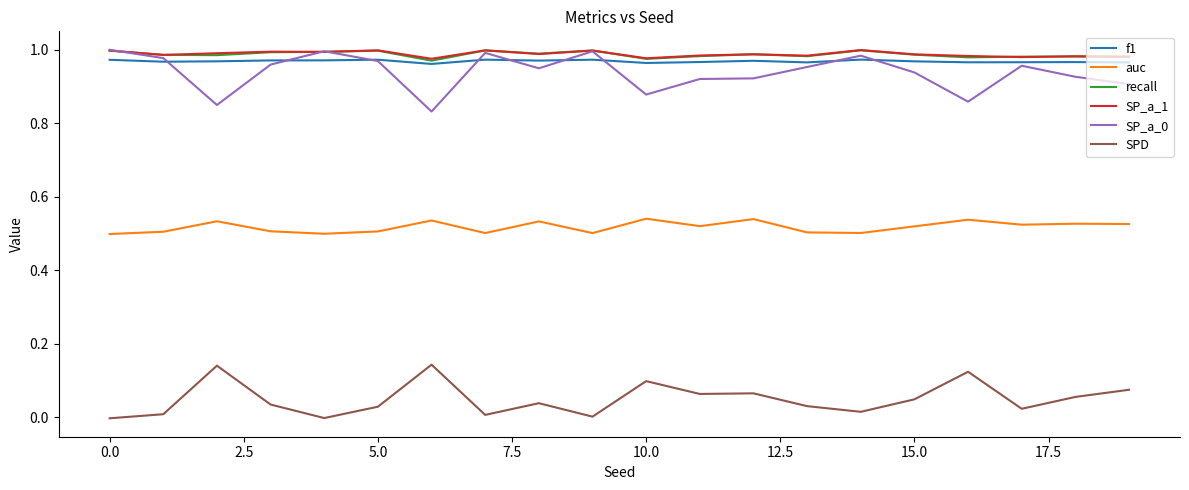

True or false: f1 and SPD intersect in this chart.

False